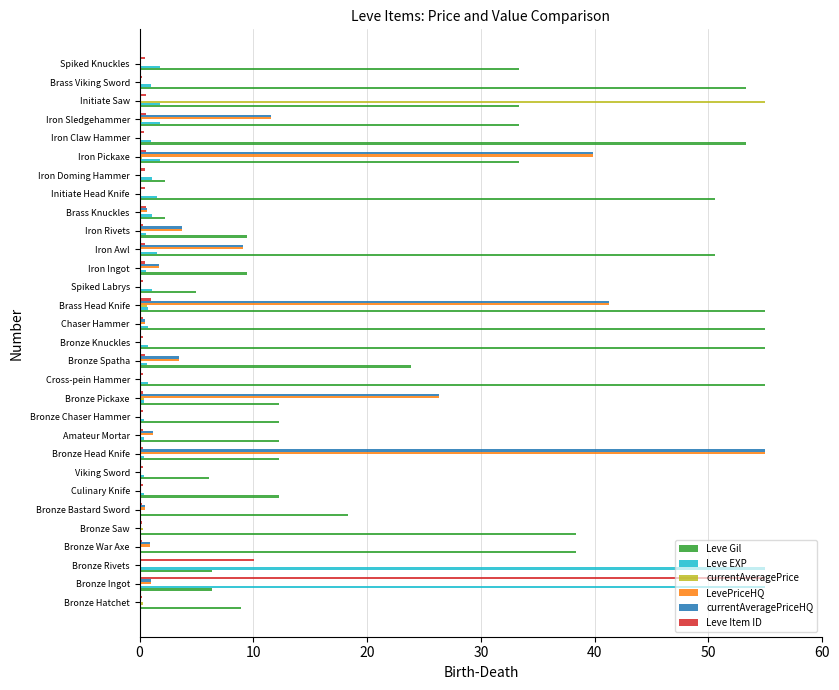

Which series has the largest total across all categories?

Leve Gil